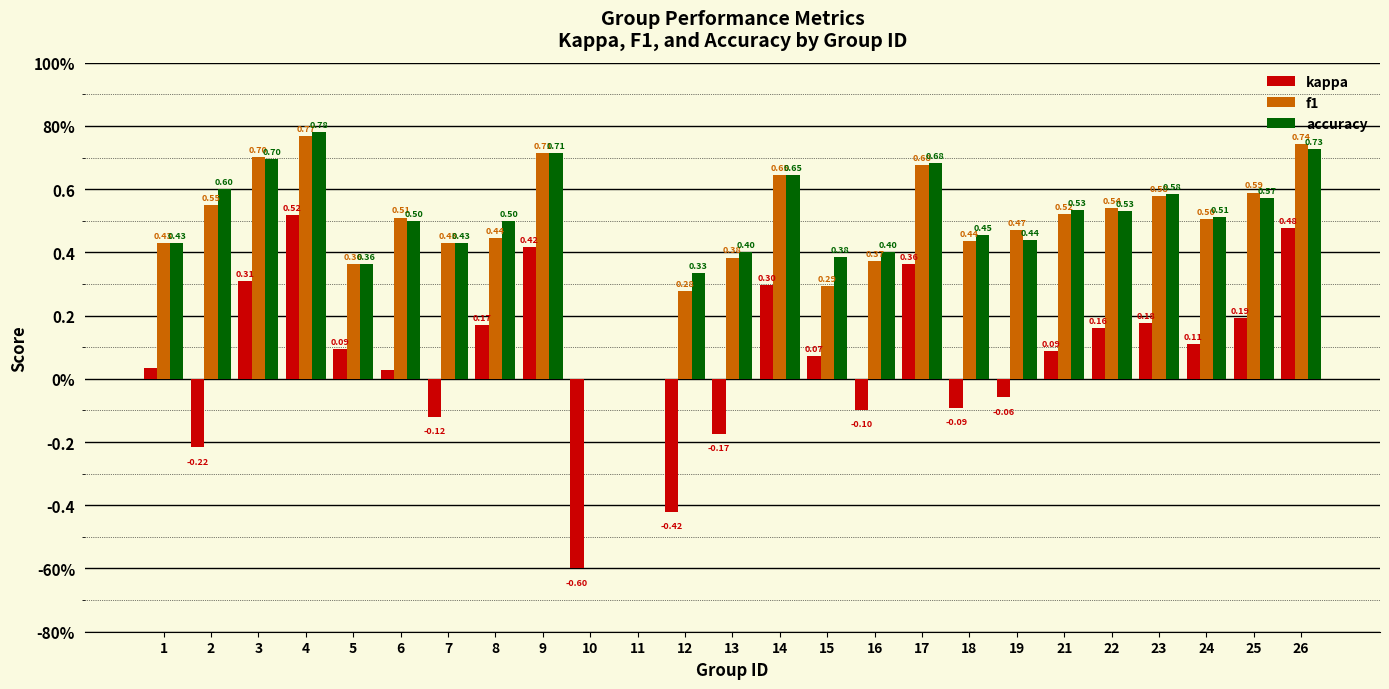

What is the total value across all series at 26?

1.9